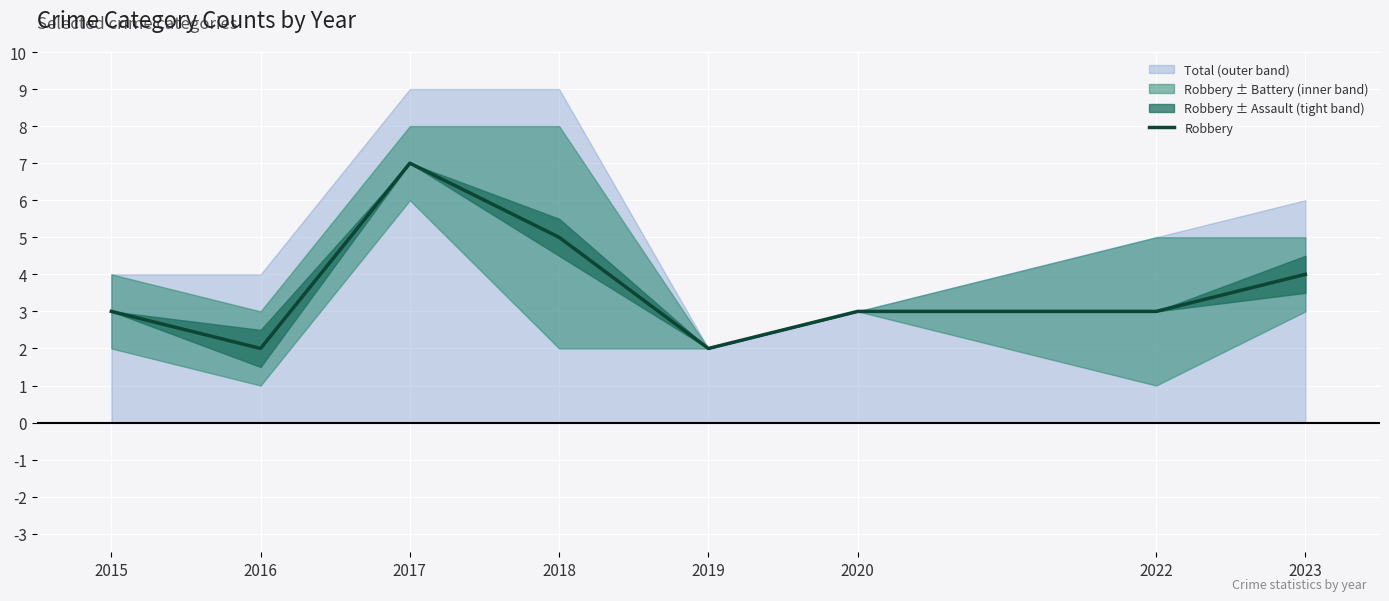

How many values are below 3?

2